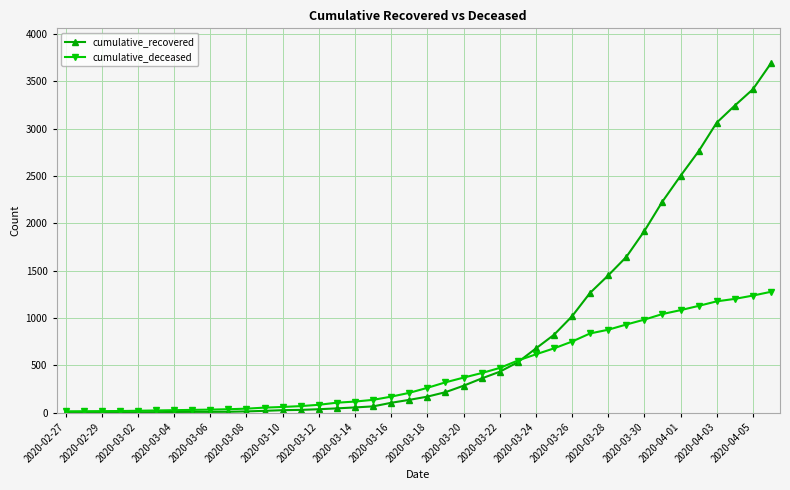

What is the difference between the maximum and second lowest values in the cumulative_recovered series?

3689